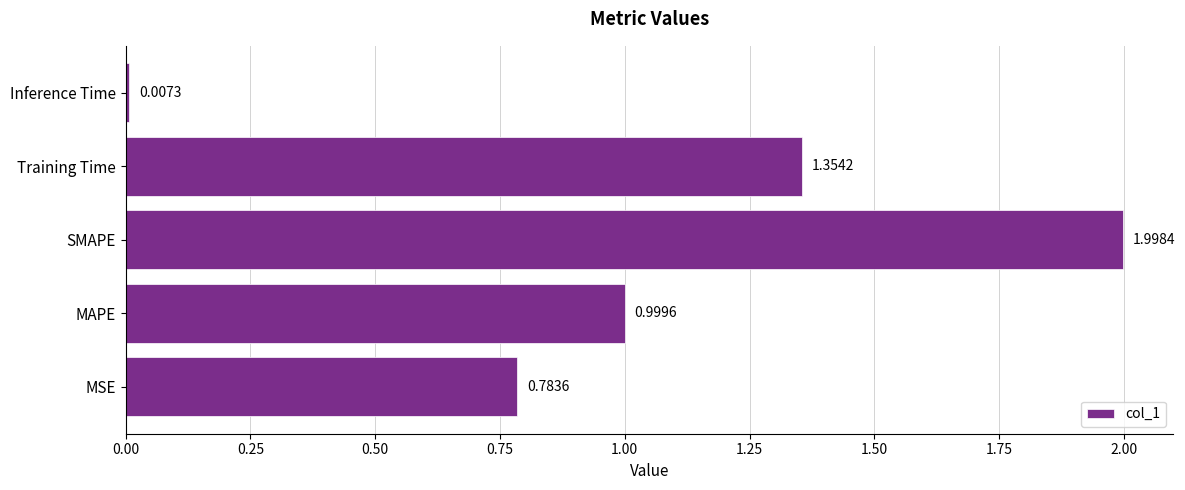

Where is the data nearest to the value 1?

MAPE